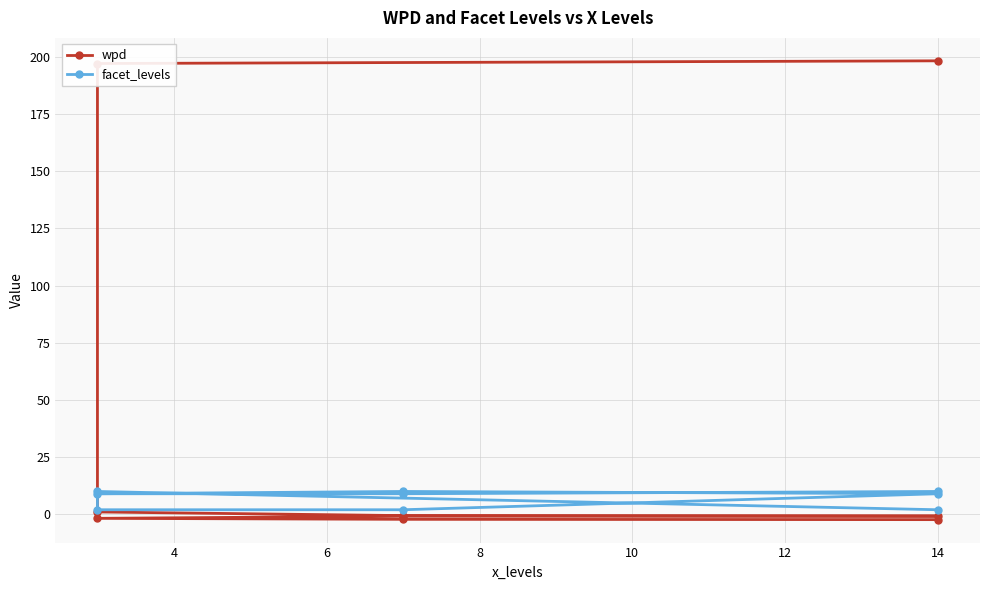

How many values in the wpd series exceed 0?

3